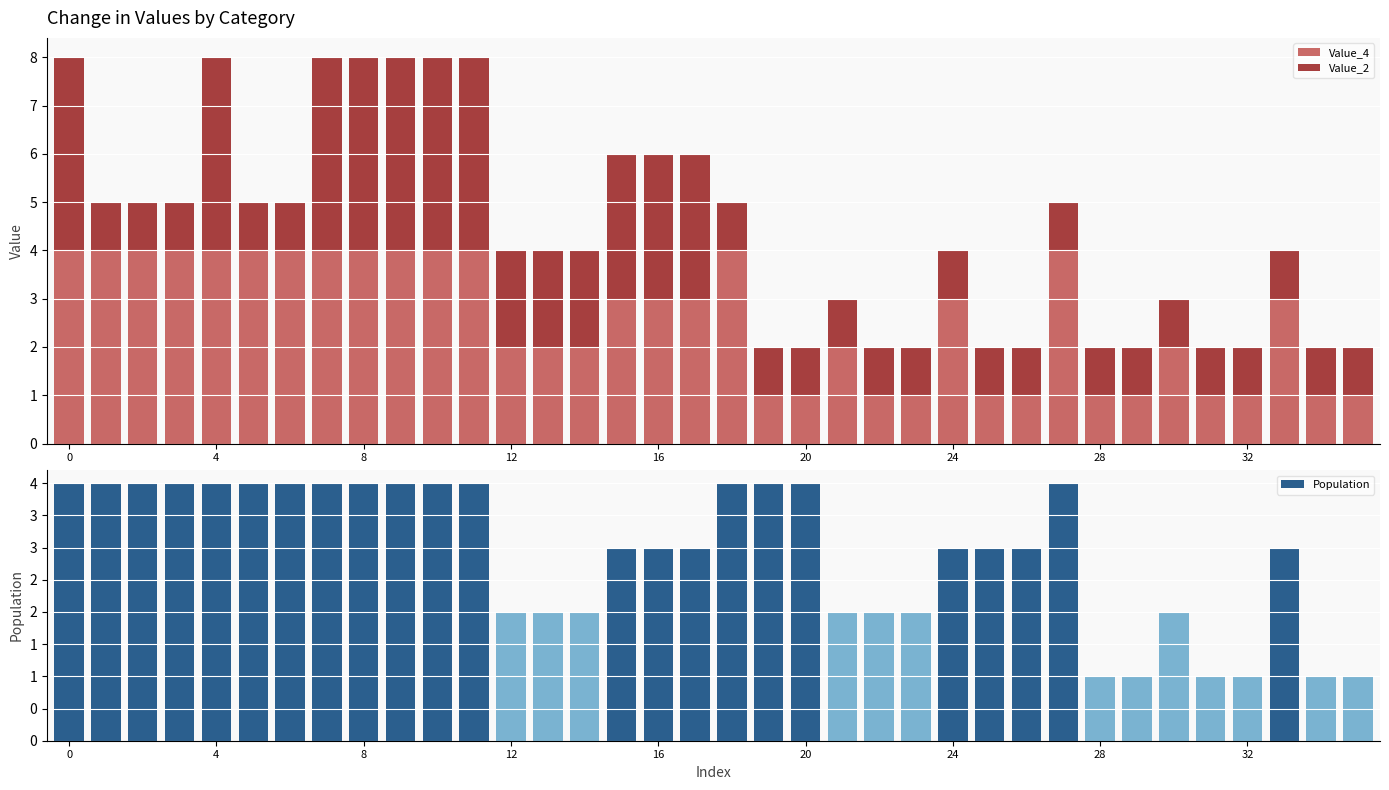

What is the minimum value for Value_2?

1